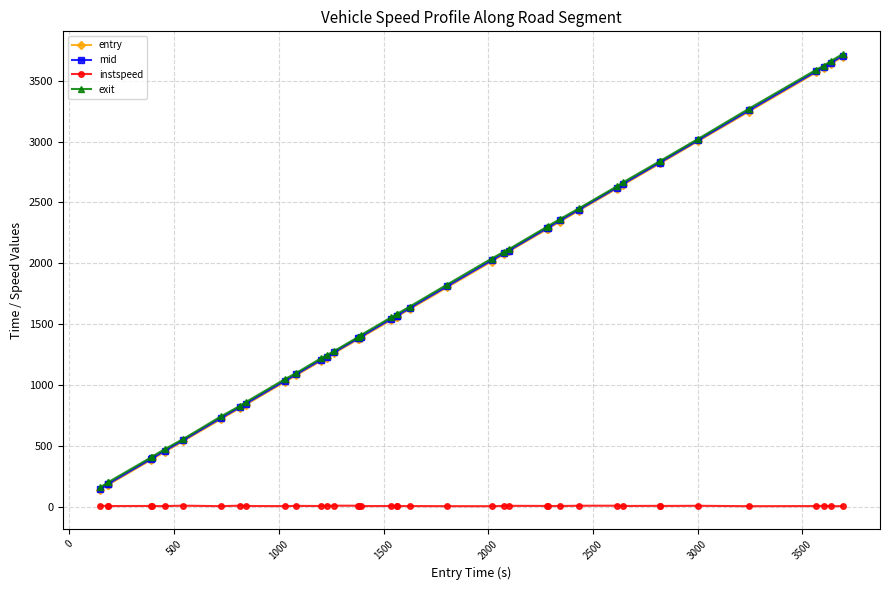

What is the minimum value for mid?

153.1